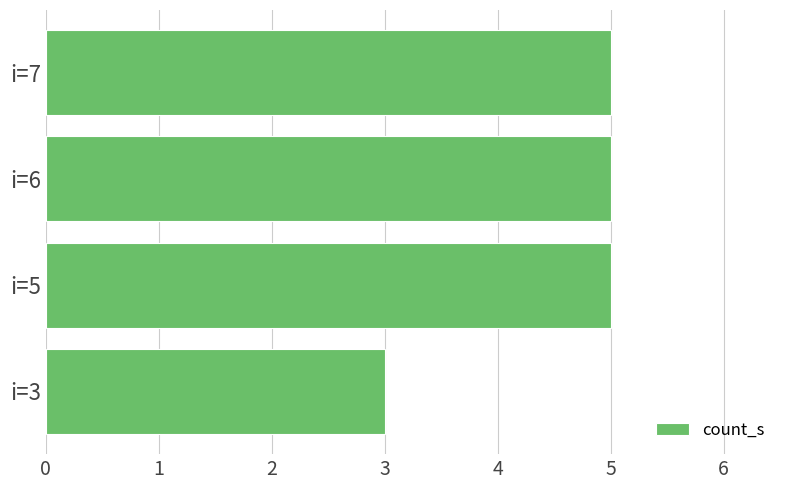

Reading bottom to top, what are all the values shown in this chart?

i=3=3	i=5=5	i=6=5	i=7=5